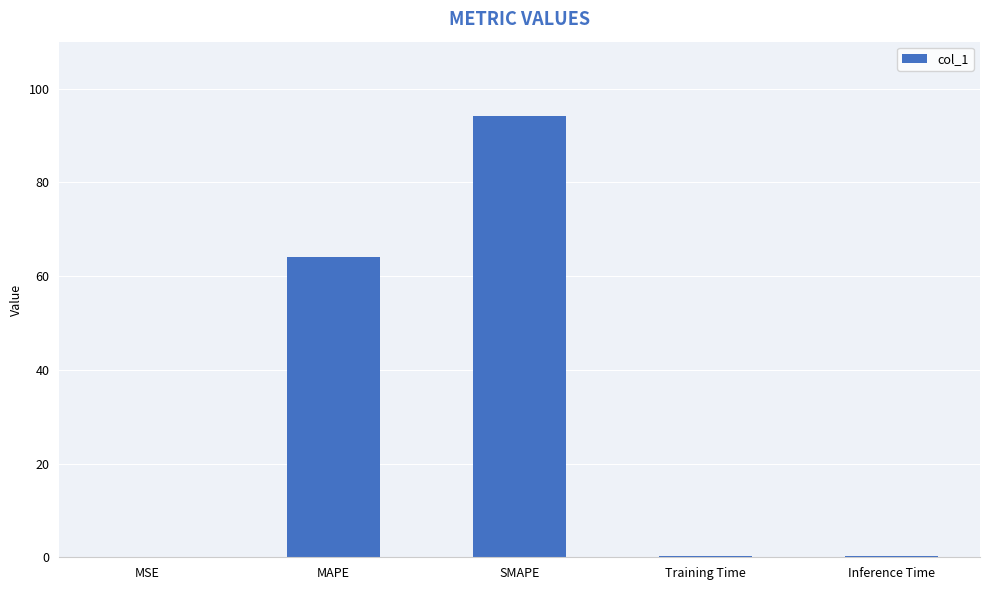

Which label corresponds to the largest value in the chart?

SMAPE